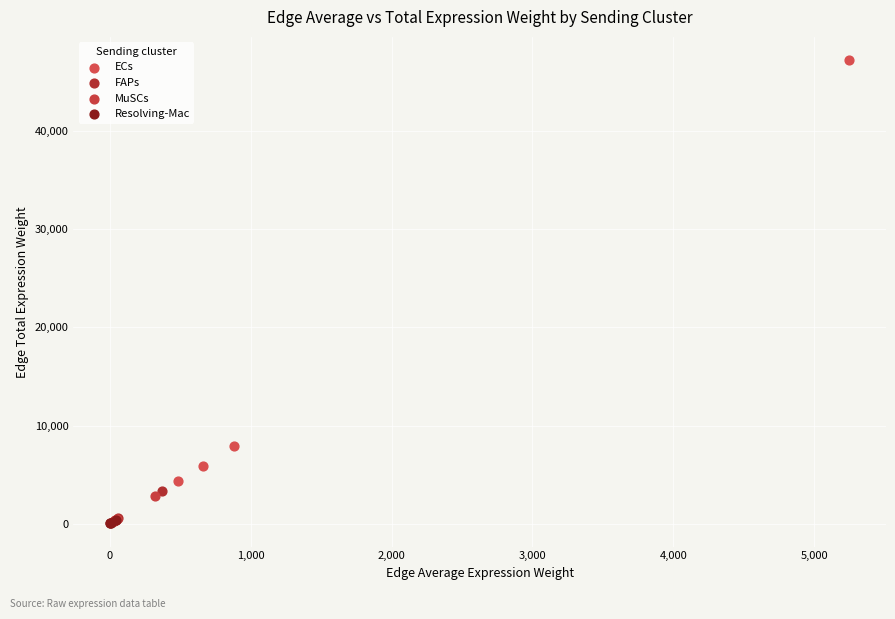

Which series reaches the maximum Y coordinate?

ECs